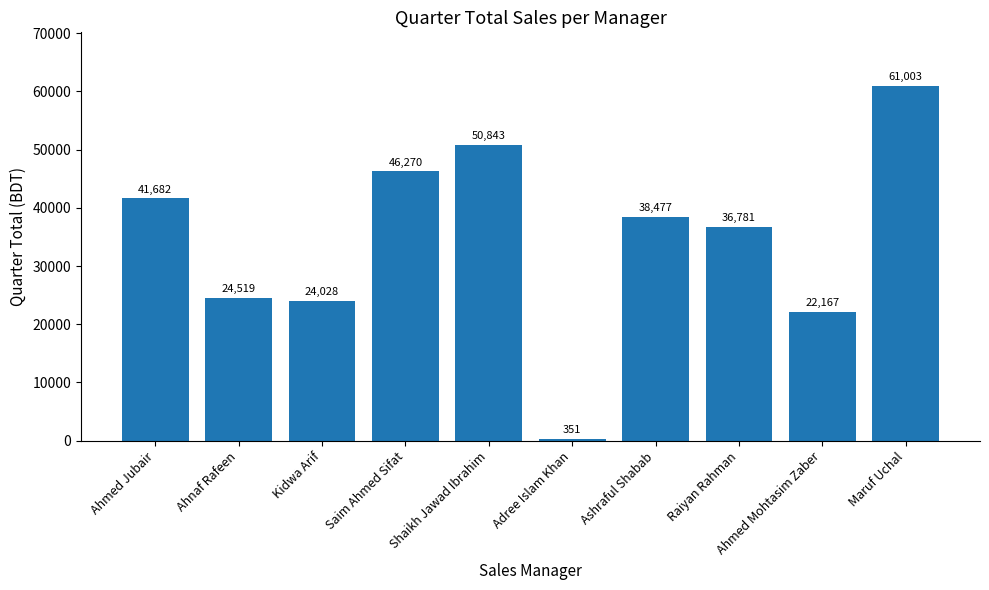

What position from the left is Saim Ahmed Sifat?

4